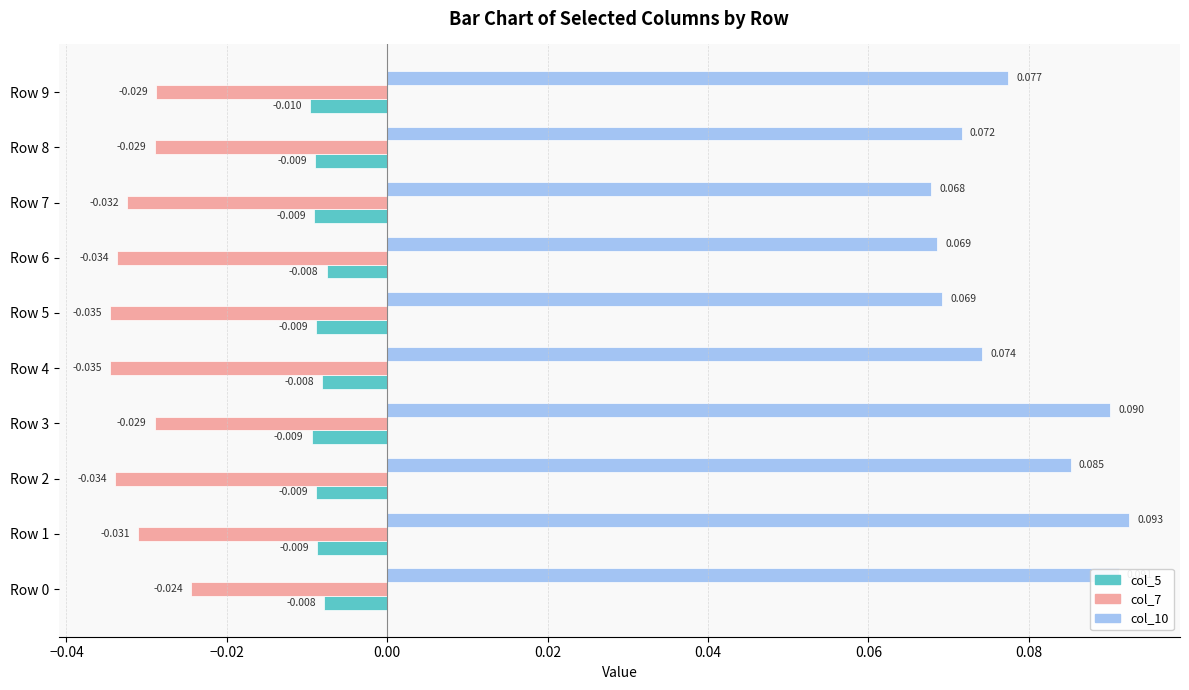

Is the value of col_5 at Row 5 greater than the value of col_10 at Row 7?

No